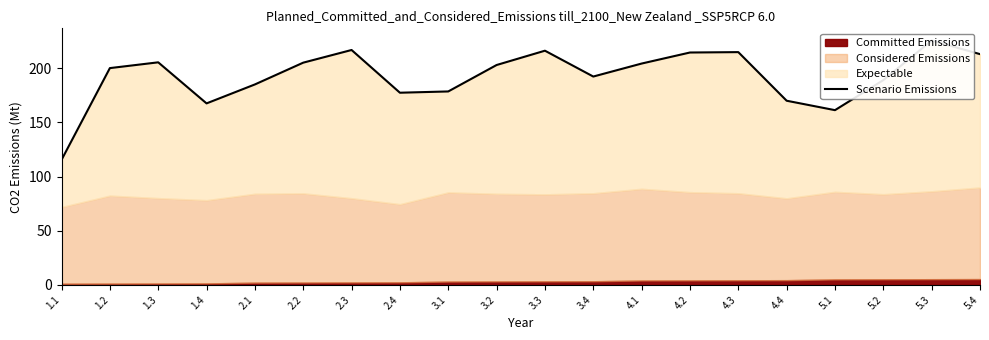

Rank the categories by value from lowest to highest.

1.1, 5.1, 1.4, 4.4, 2.4, 3.1, 2.1, 5.2, 3.4, 1.2, 3.2, 4.1, 2.2, 1.3, 5.4, 4.2, 4.3, 3.3, 2.3, 5.3